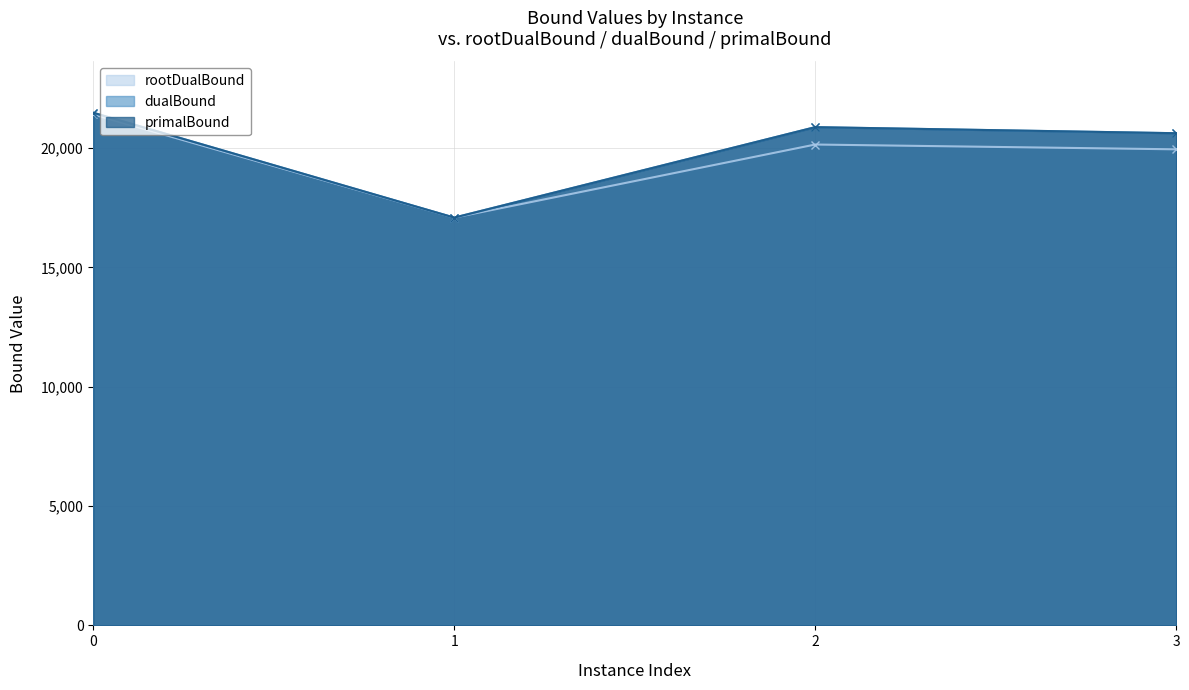

Which series has the largest total across all categories?

primalBound